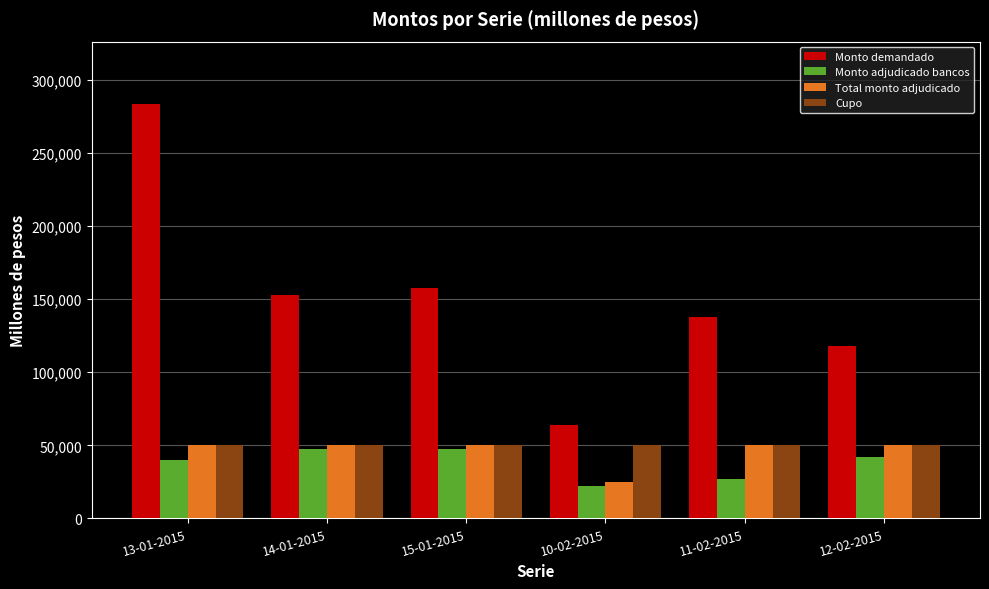

How many bars are there in each group?

4